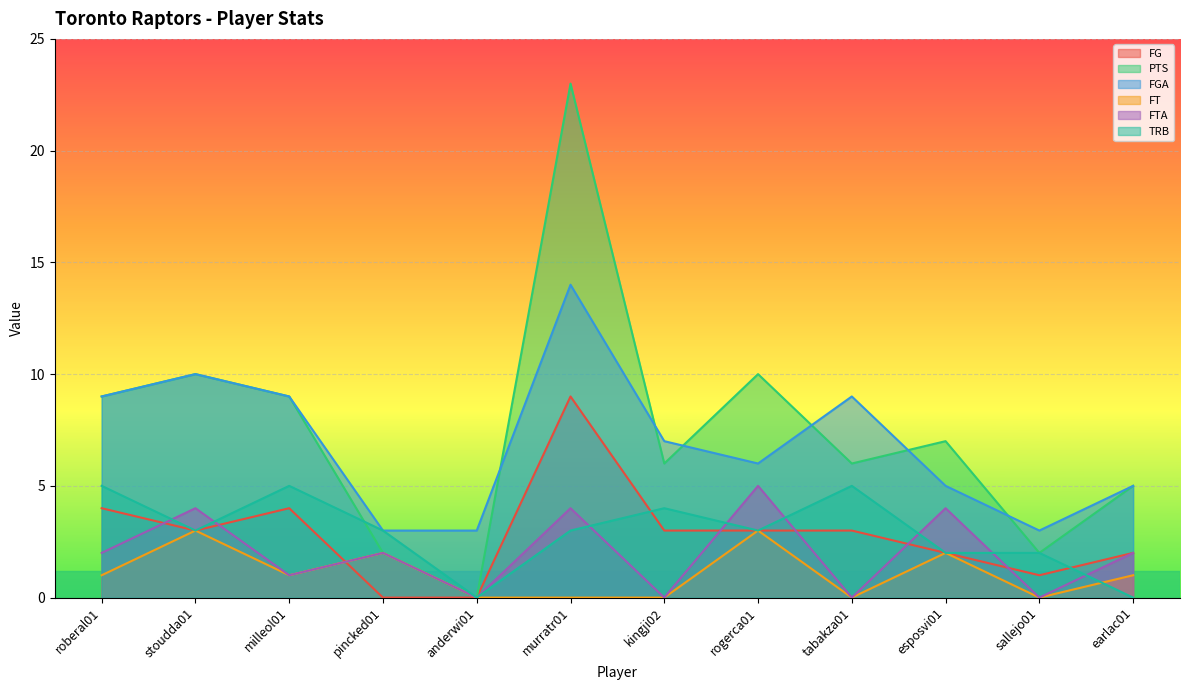

What is the total value across all series at earlac01?

15